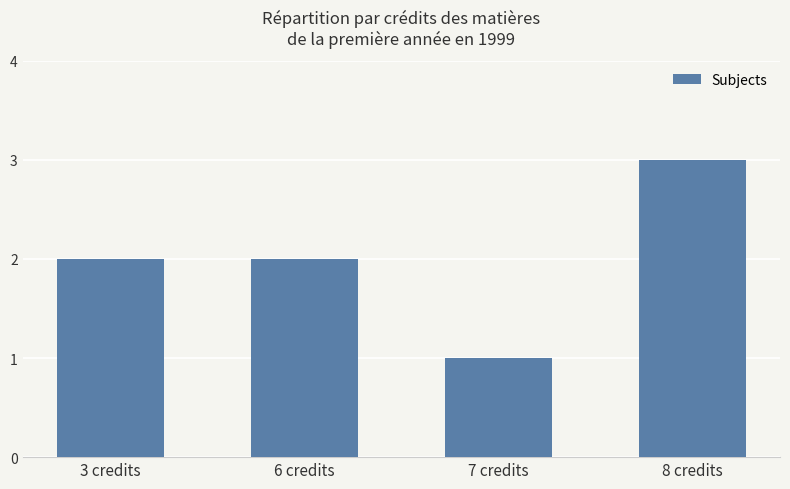

What is the label of the 2nd bar from the left?

6 credits